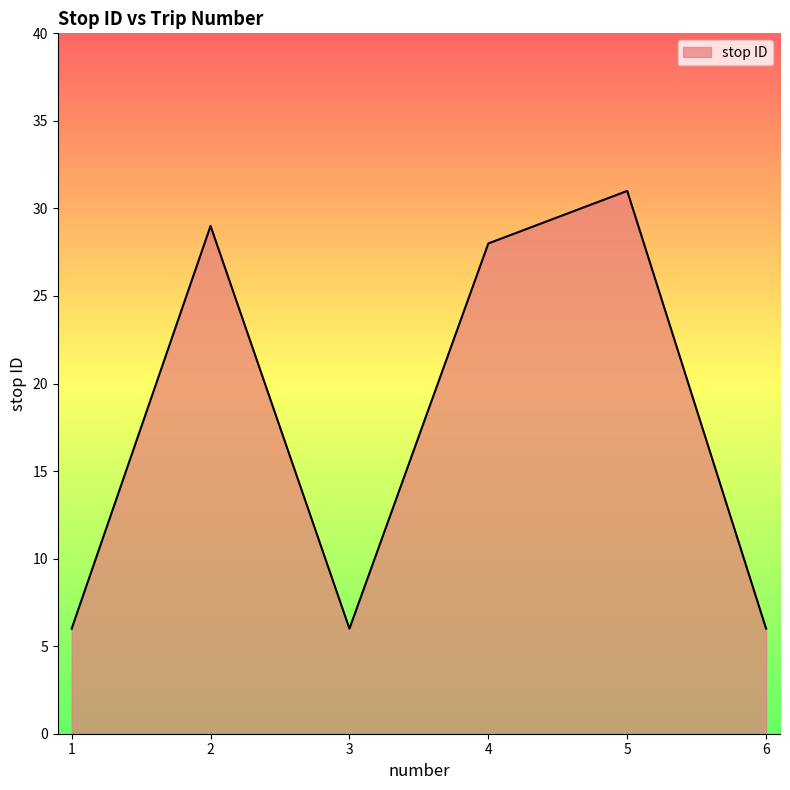

Which has a higher value, 5 or 6?

5